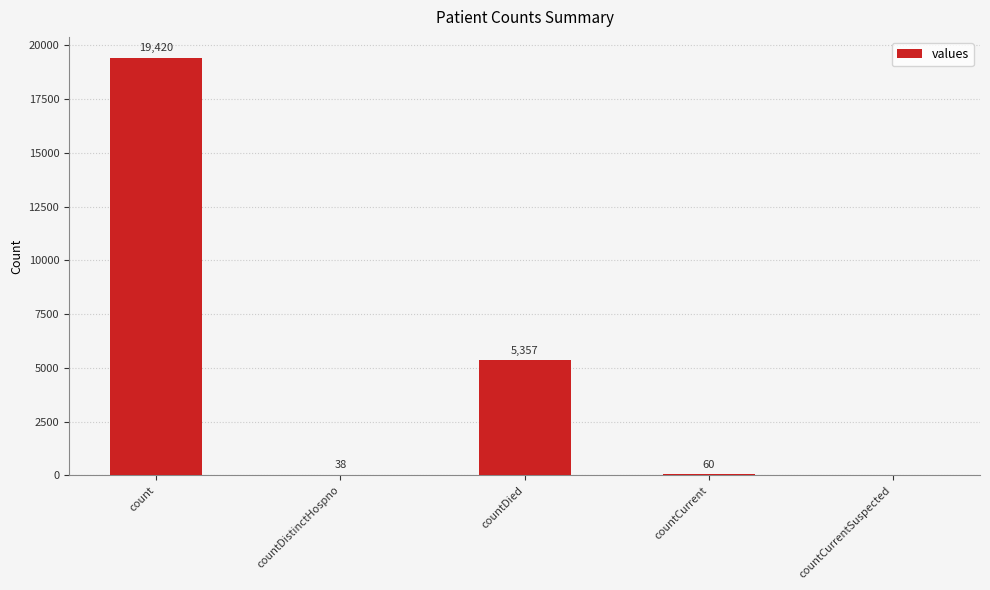

What is the change in value from countDistinctHospno to countCurrent?

+22